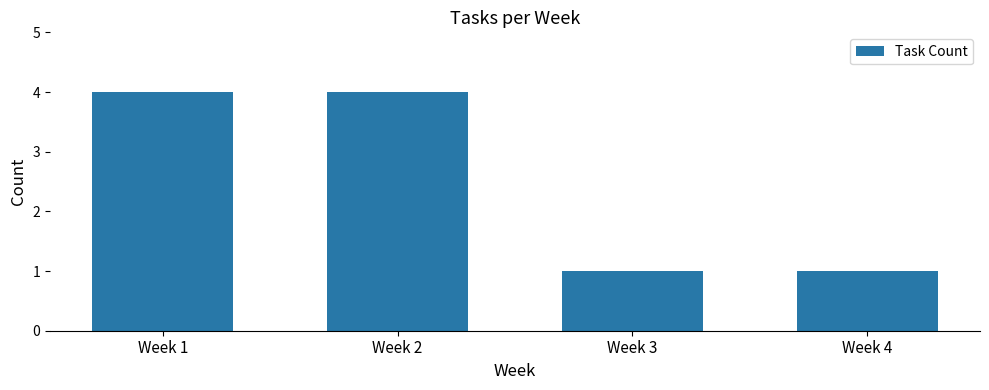

What is the difference between the maximum and minimum values?

3